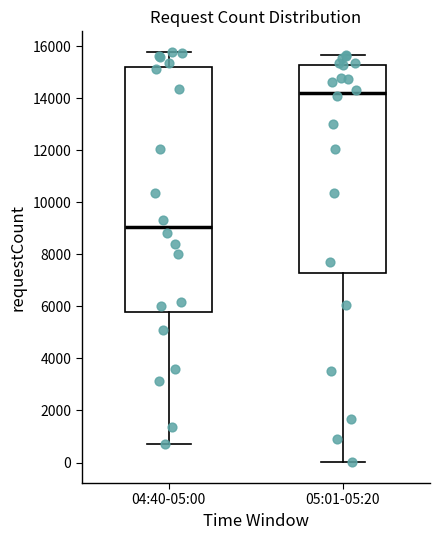

Reading left to right, read every box against the y-axis: the position of its median line, the range the box covers, and the ends of its whiskers. The values are not printed on the chart, so give them approximately, as read against the axis.

04:40-05:00: median 9000, box 5800 to 15200, whiskers 800 to 15800
05:01-05:20: median 14200, box 7200 to 15200, whiskers 0 to 15600